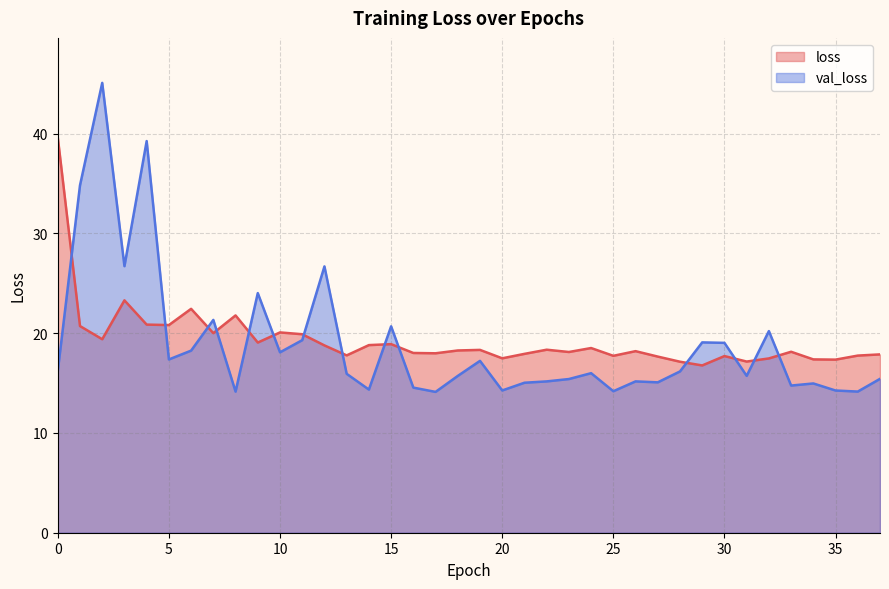

Which series has the widest spread of values?

val_loss